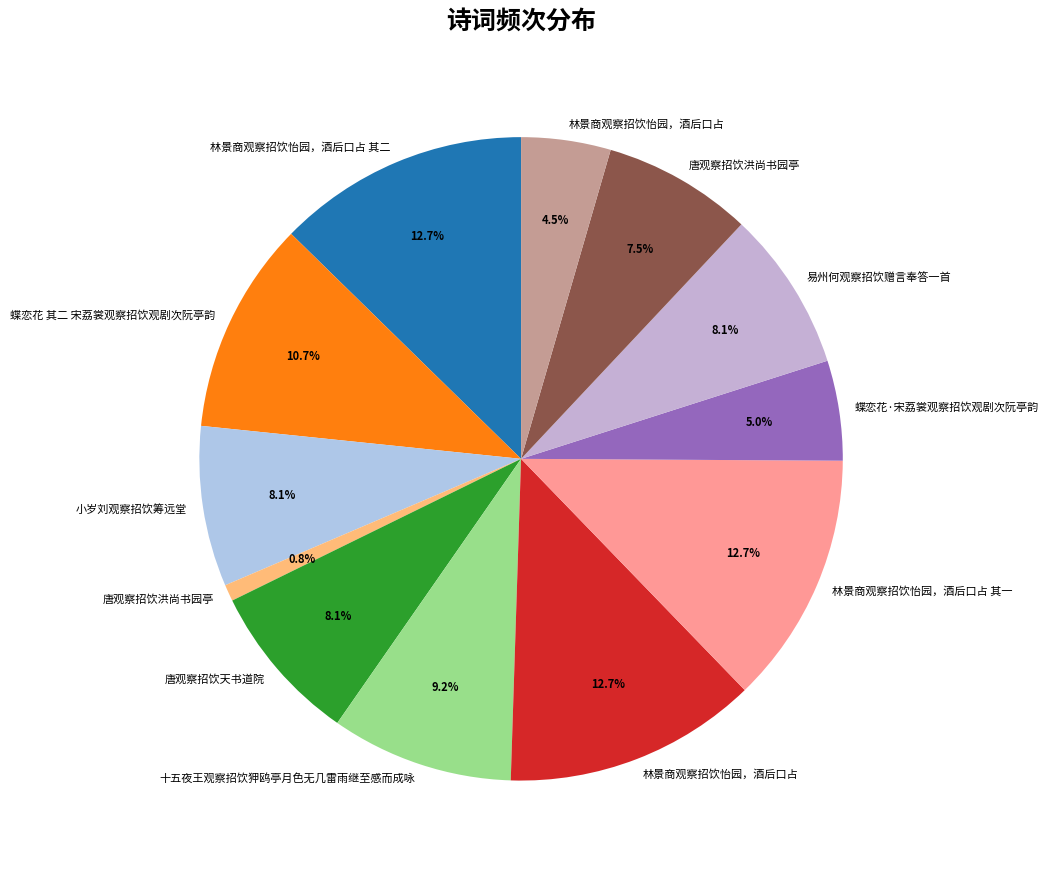

To the nearest percent, what is the average slice percentage?

8%